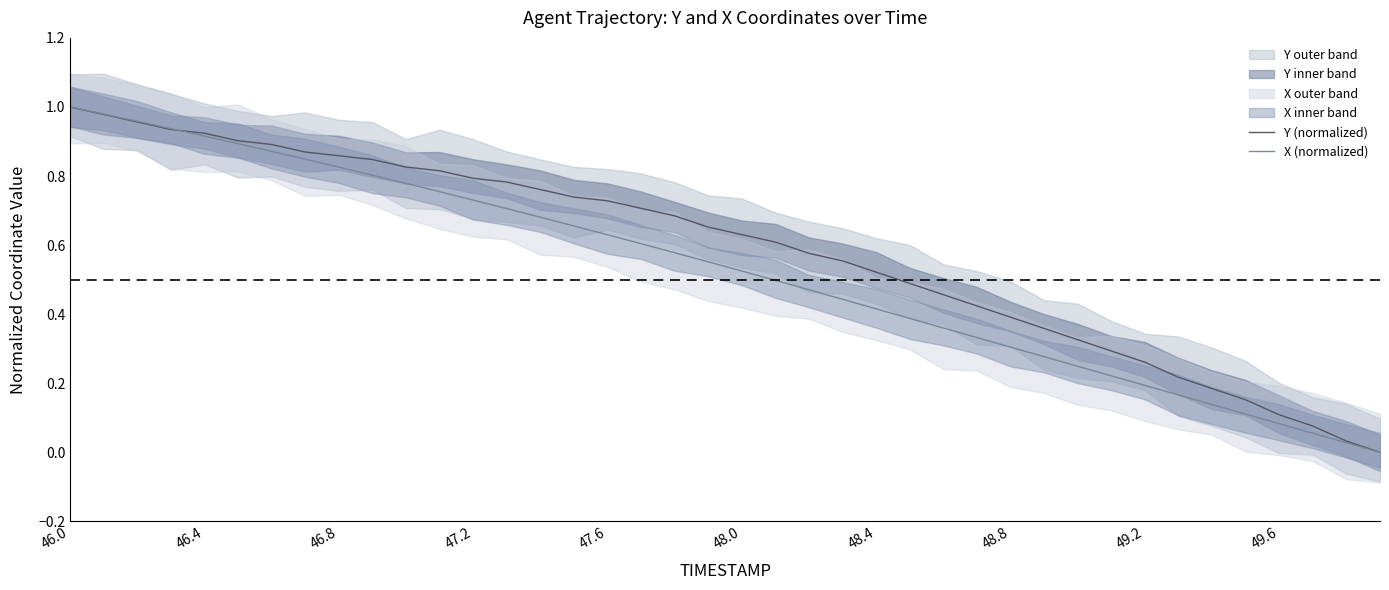

How many lines are shown in the chart?

2